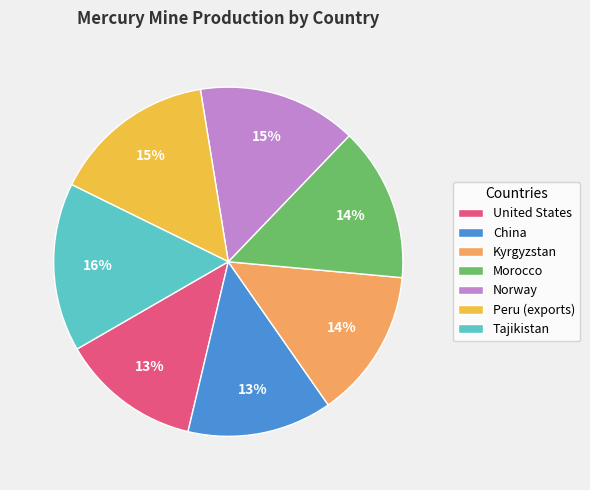

How many slices are in this pie chart?

7